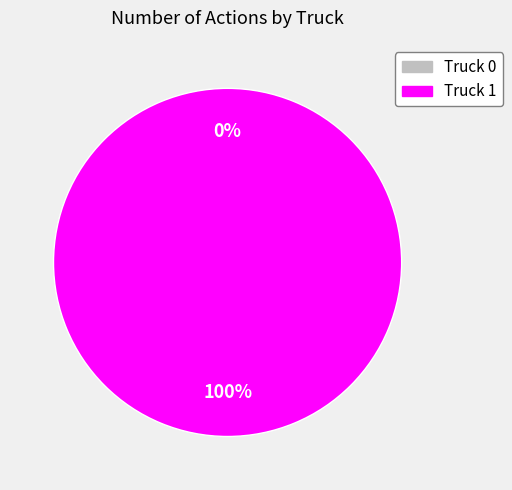

Count the number of slices in the pie.

2